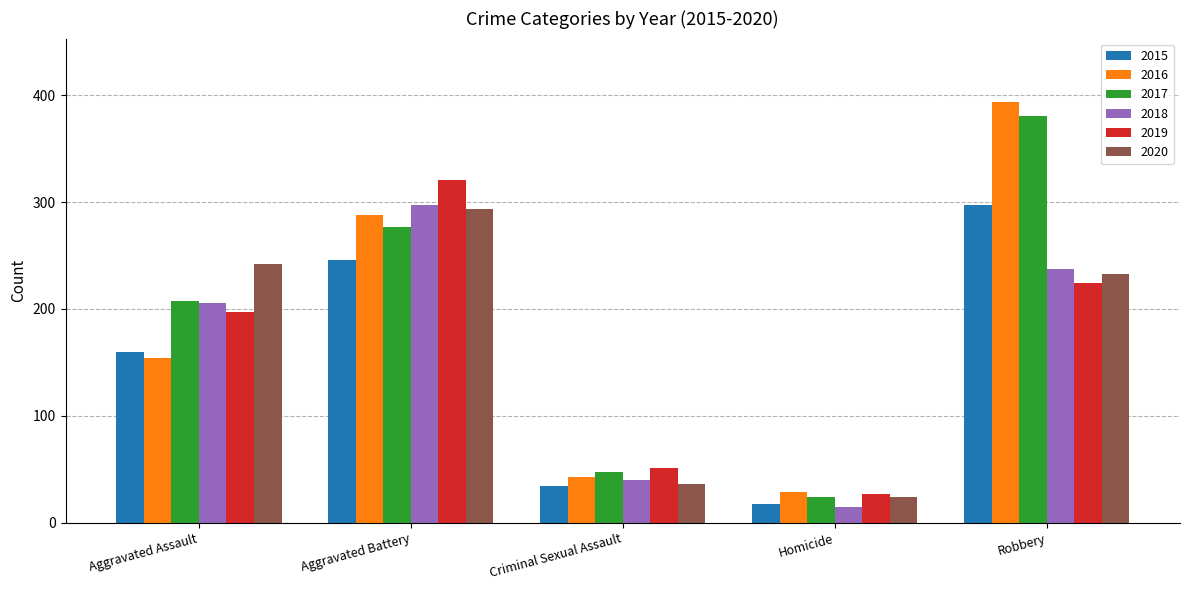

What are all the series names shown in the legend?

2015, 2016, 2017, 2018, 2019, 2020